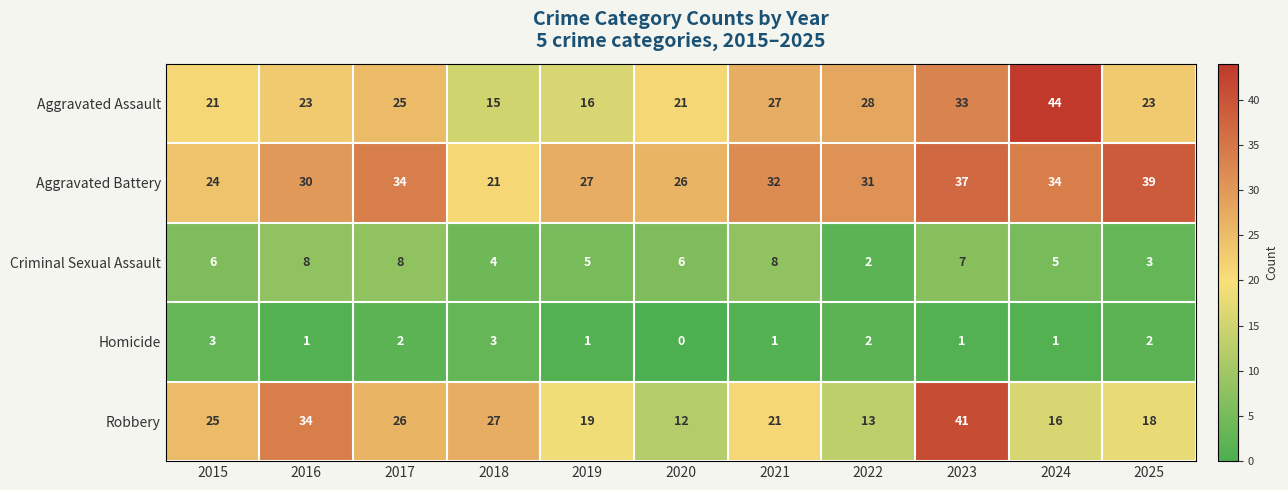

The value of Aggravated Assault at 2016 is 23. True or false?

True